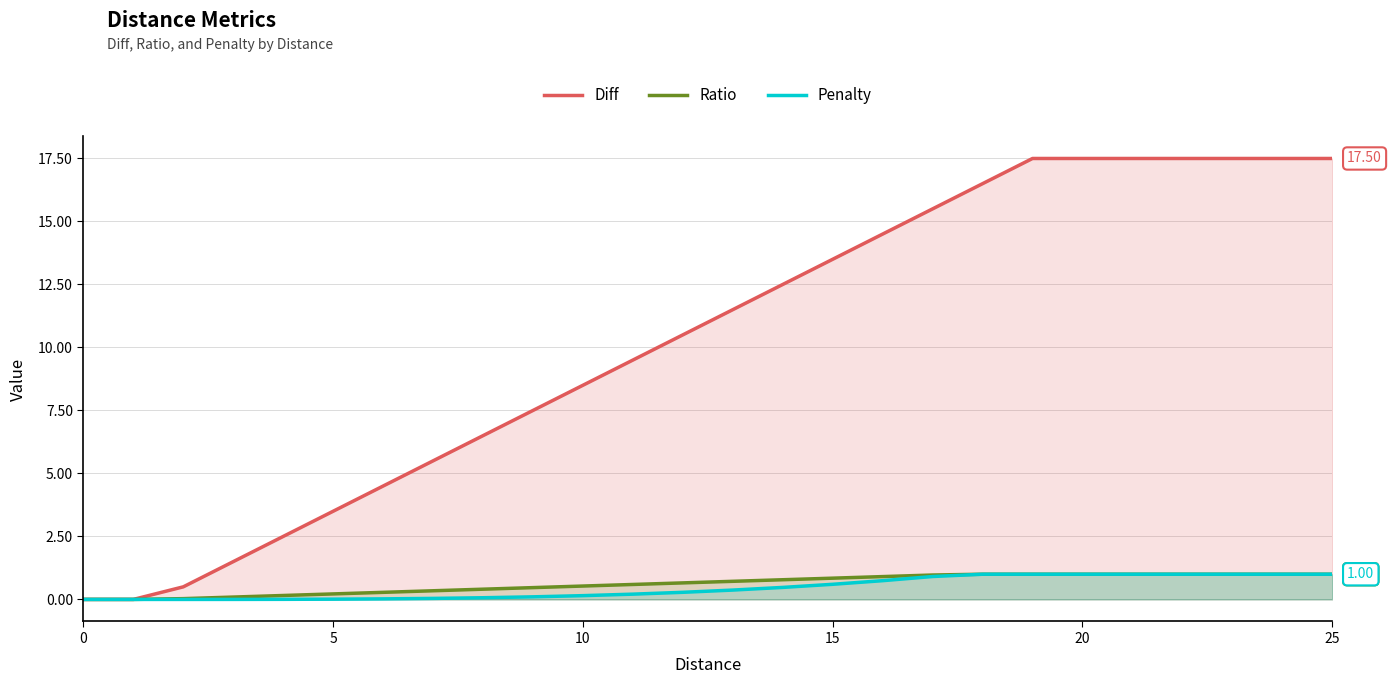

Rank the series at 6 from lowest to highest value.

Penalty, Ratio, Diff